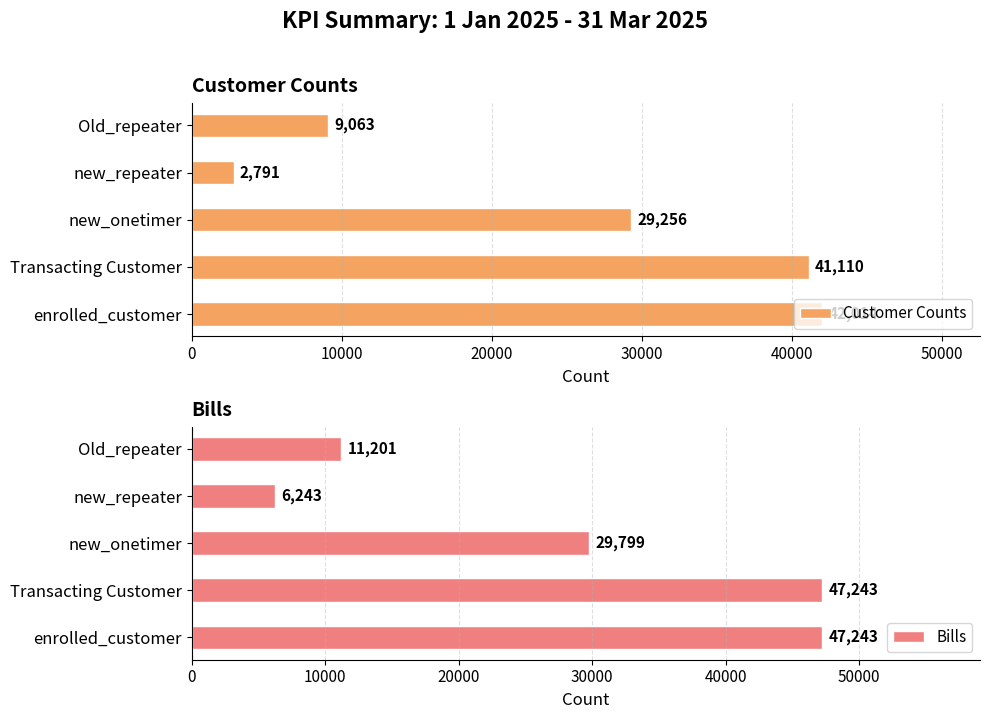

What is the sum of the Customer Counts values at enrolled_customer and new_repeater?

44805